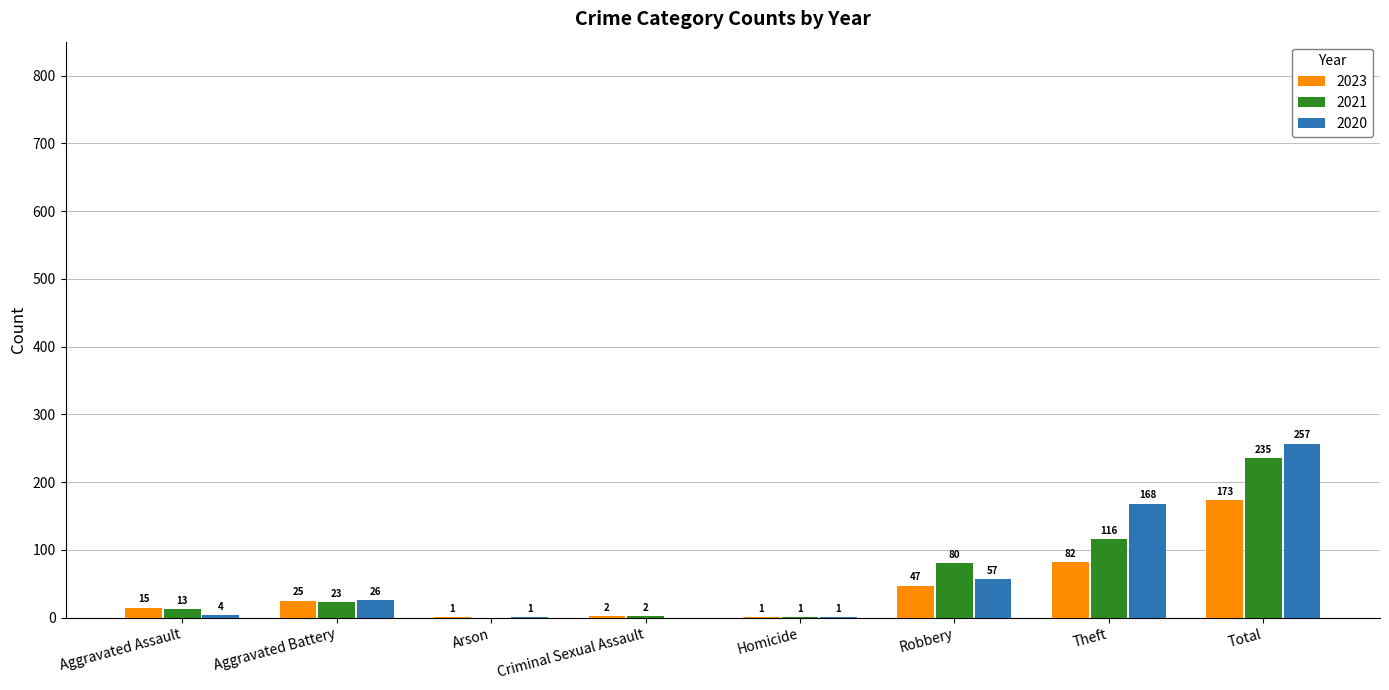

Which series has the largest total across all categories?

2020